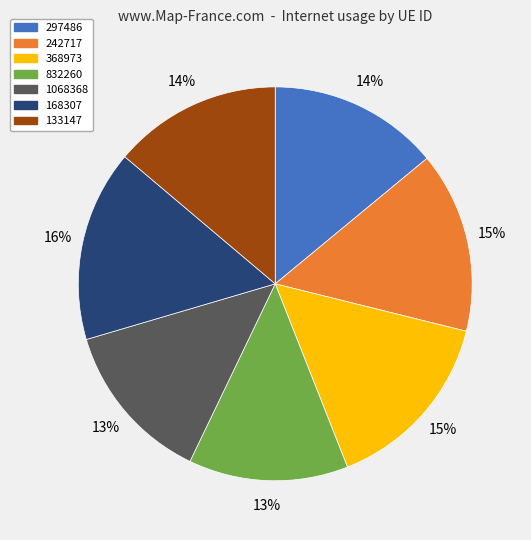

Is the sum of 133147 and 297486 greater than half?

No